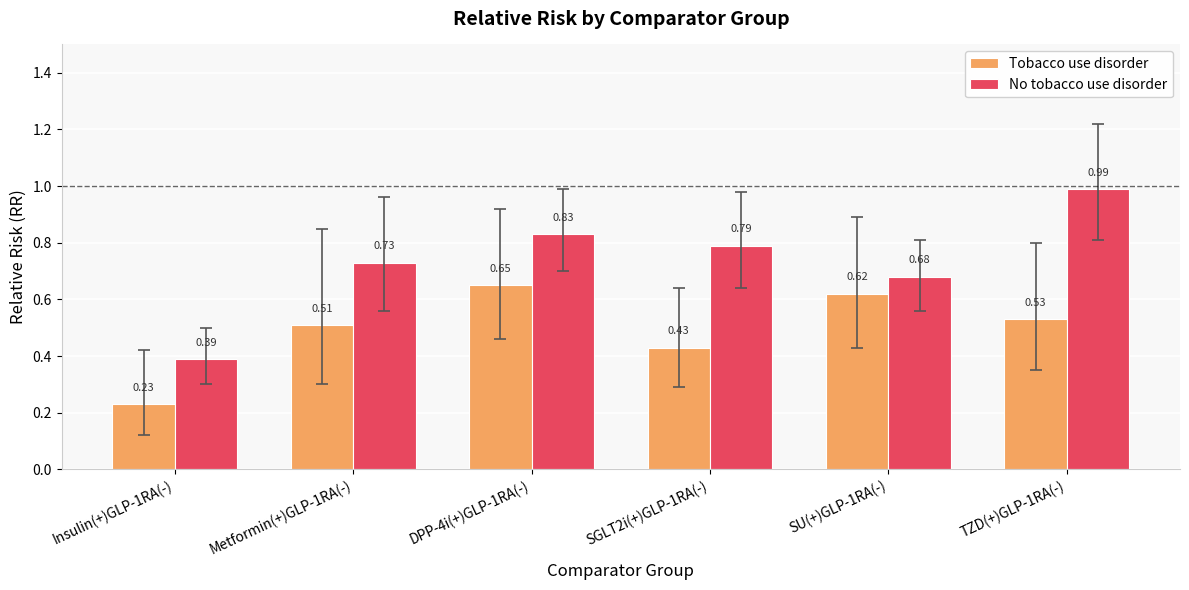

The value of No tobacco use disorder at DPP-4i(+)GLP-1RA(-) is 1.3. True or false?

False